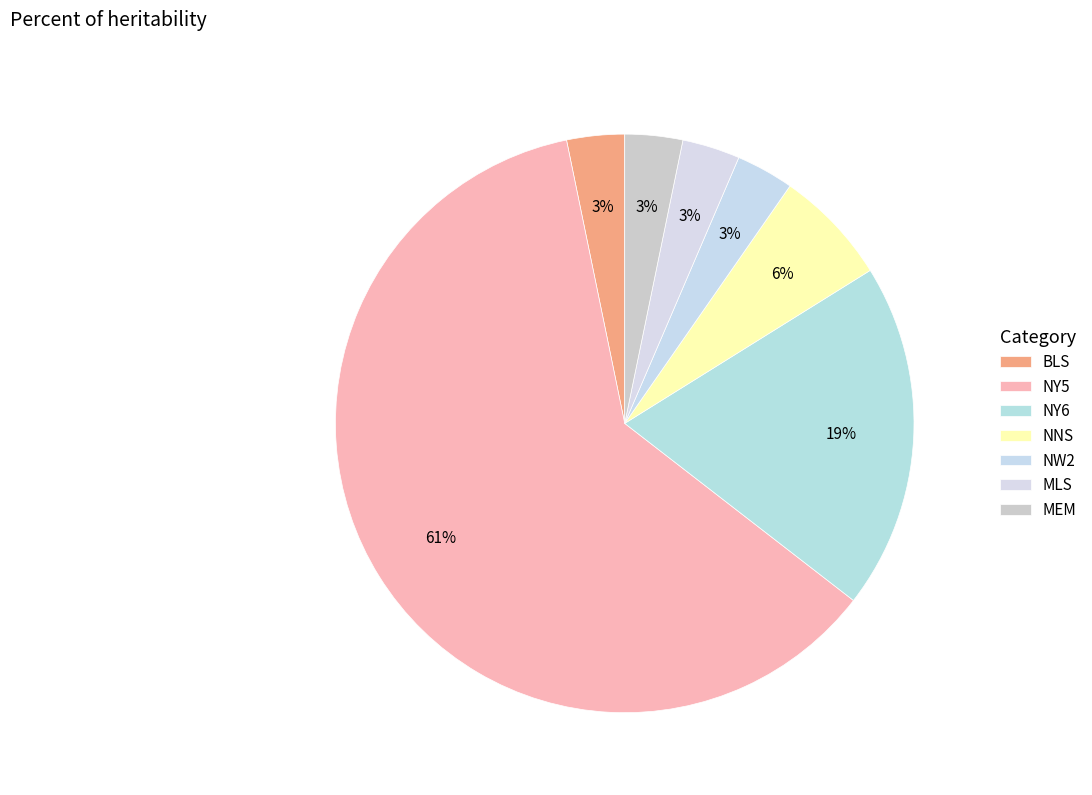

To the nearest percent, what is the difference between the largest and smallest slice percentages?

58%